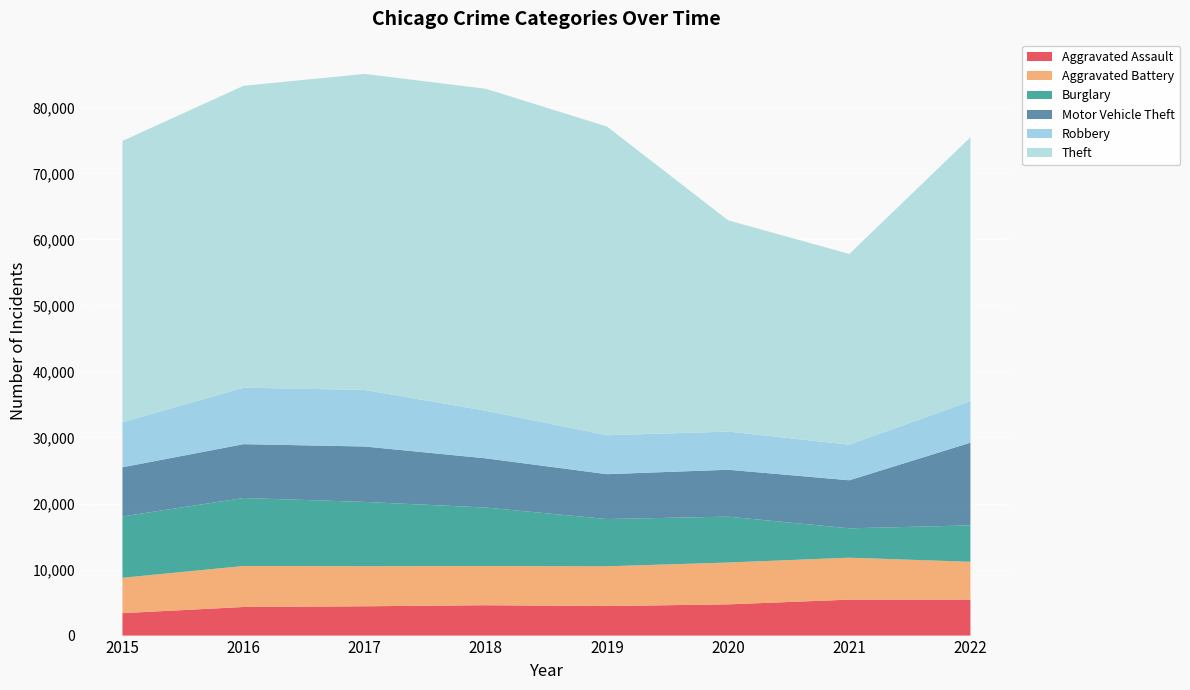

Reading right to left, what are all the values shown in this chart?

Aggravated Assault: 5450	5444	4728	4473	4599	4437	4332	3398
Aggravated Battery: 5726	6355	6340	6023	5931	6073	6207	5357
Burglary: 5509	4448	6944	7157	8858	9736	10298	9289
Motor Vehicle Theft: 12530	7274	7106	6793	7455	8391	8154	7445
Robbery: 6291	5398	5779	5898	7209	8561	8559	6824
Theft: 39961	28878	31998	46746	48763	47866	45716	42601